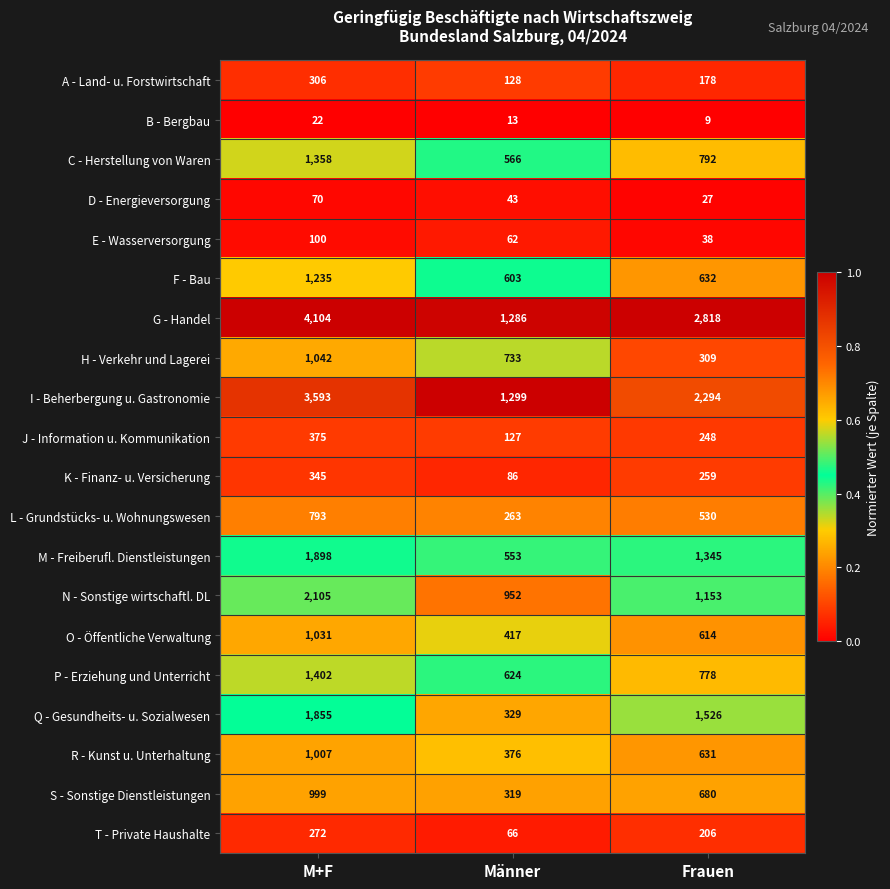

Which series has the largest total across all categories?

G - Handel